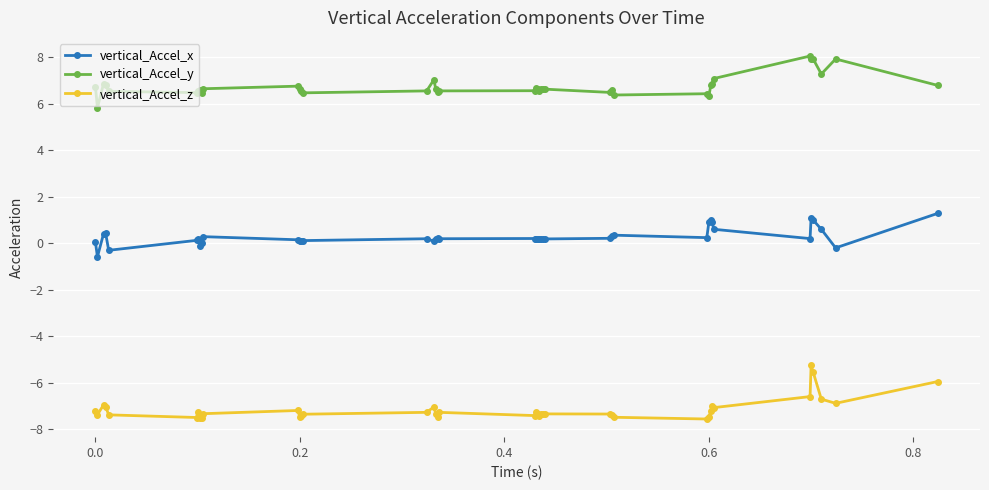

True or false: vertical_Accel_y and vertical_Accel_x cross at least once.

False